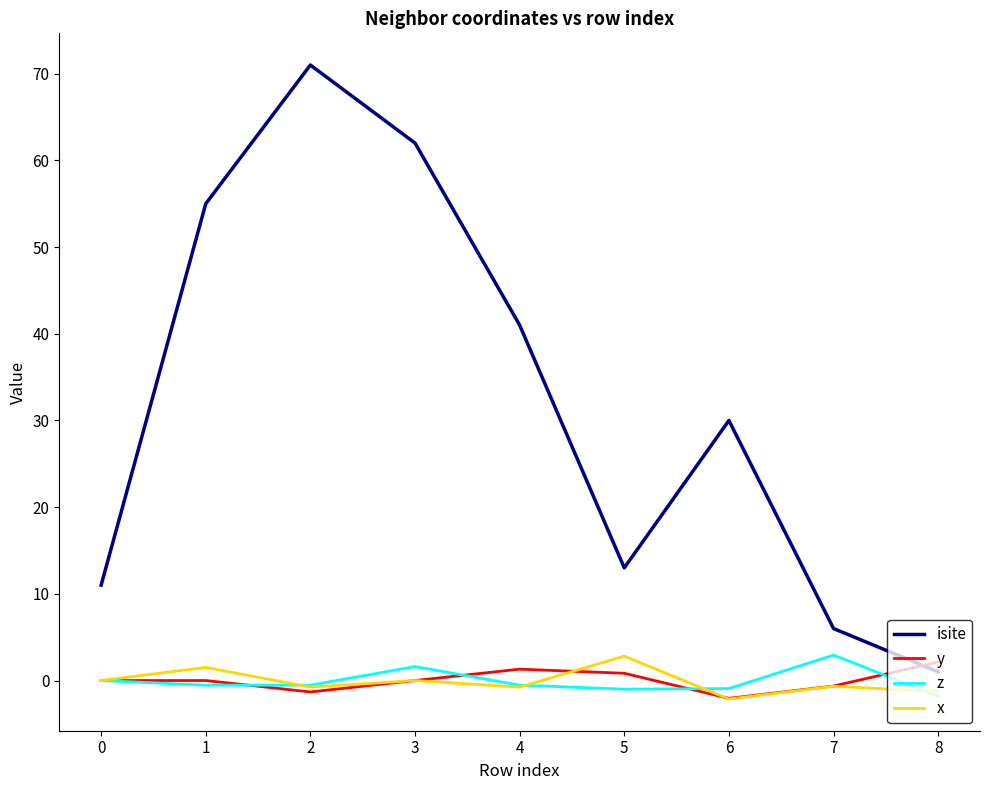

Where is isite nearest to the value 36?

4